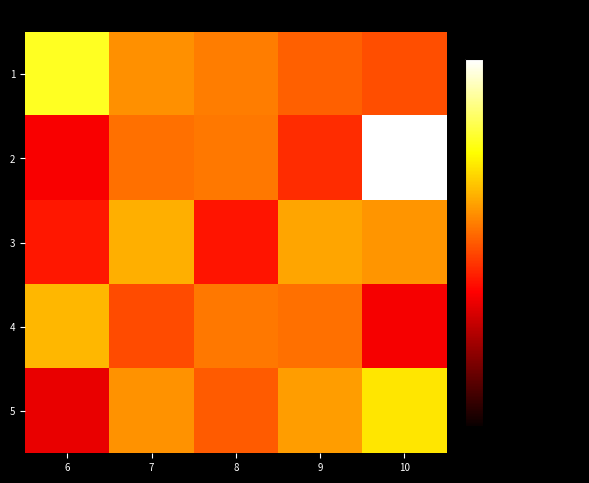

At which category is the sum across all series the highest?

10